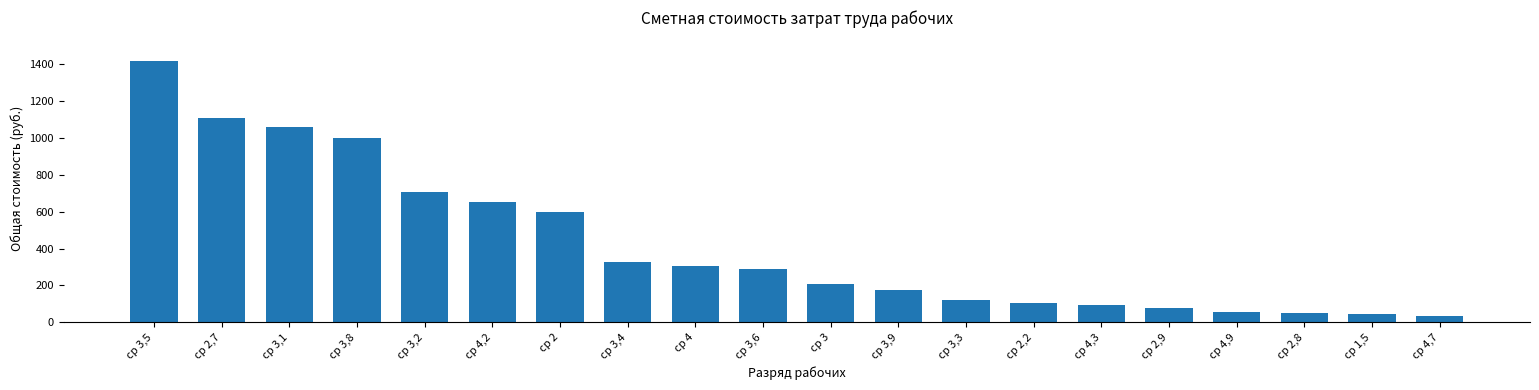

The value at ср 2,2 is 32.5. True or false?

False